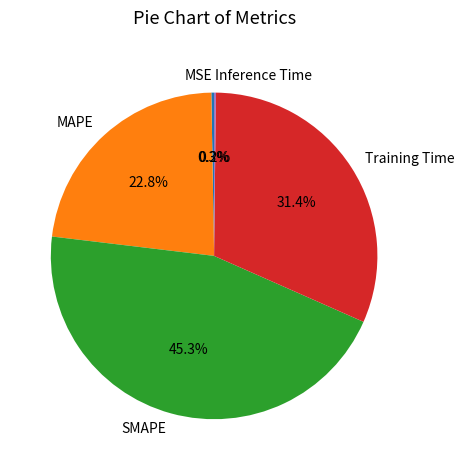

What percentage is NOT represented by SMAPE?

54.7%